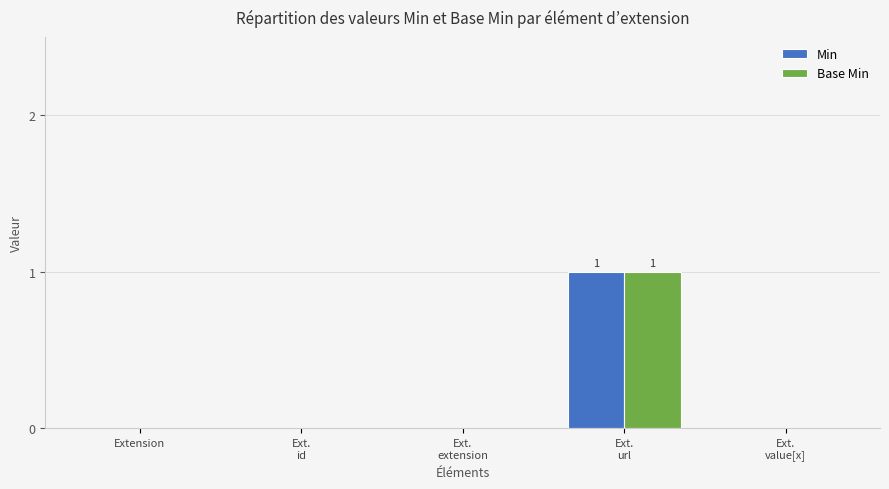

Are the bars grouped side by side (vs. stacked)?

Yes